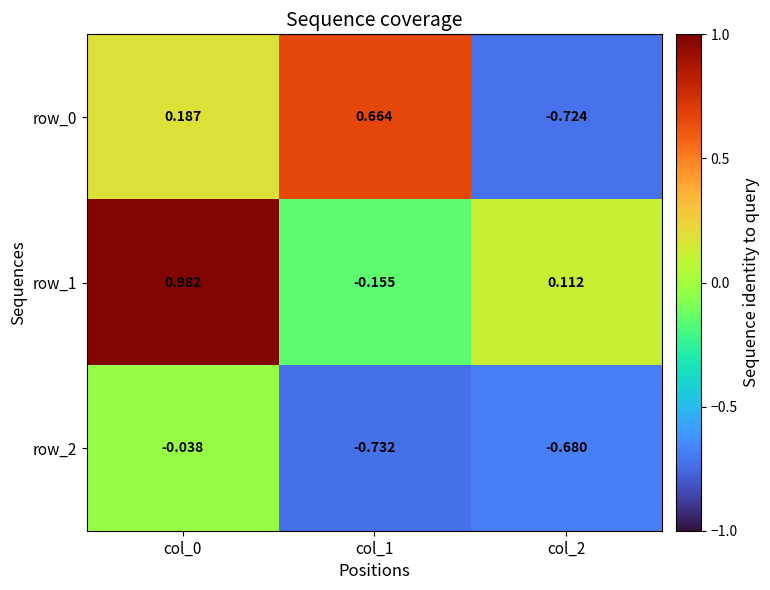

Is the value of row_0 at col_1 greater than the value of row_2 at col_1?

Yes